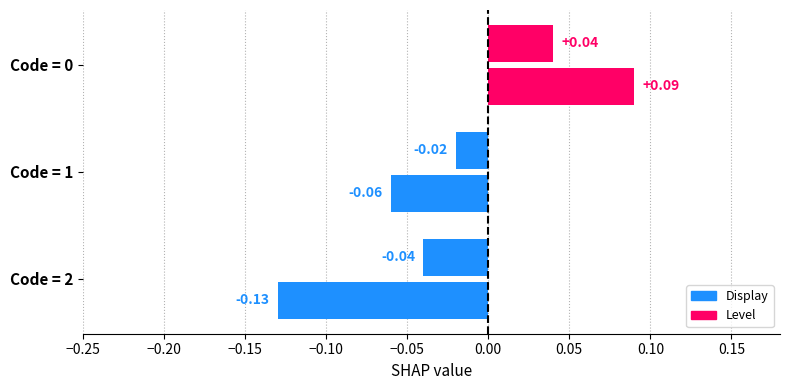

Count the number of categories in the chart.

3